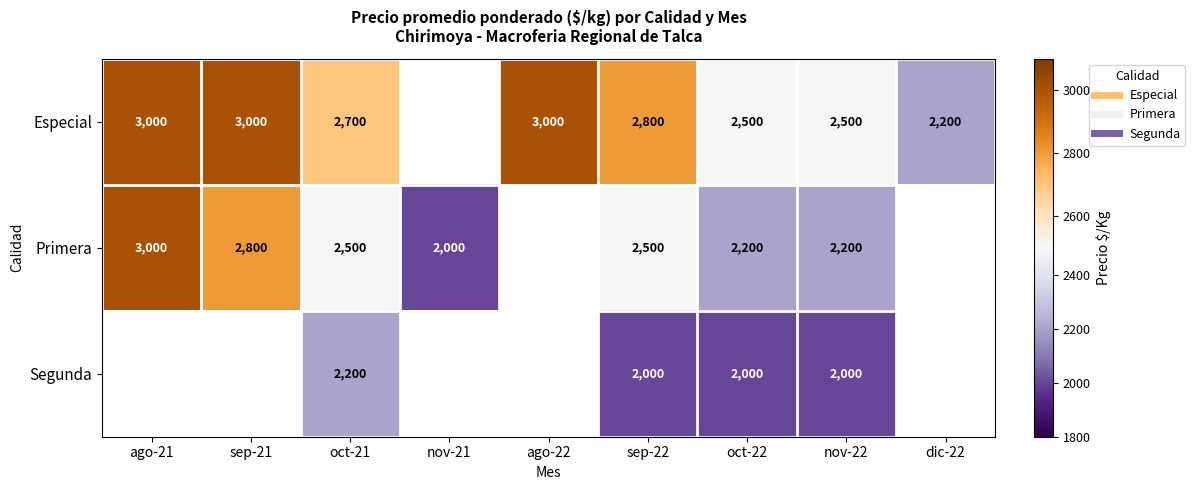

List the series in order of their overall mean, highest first.

Especial, Primera, Segunda